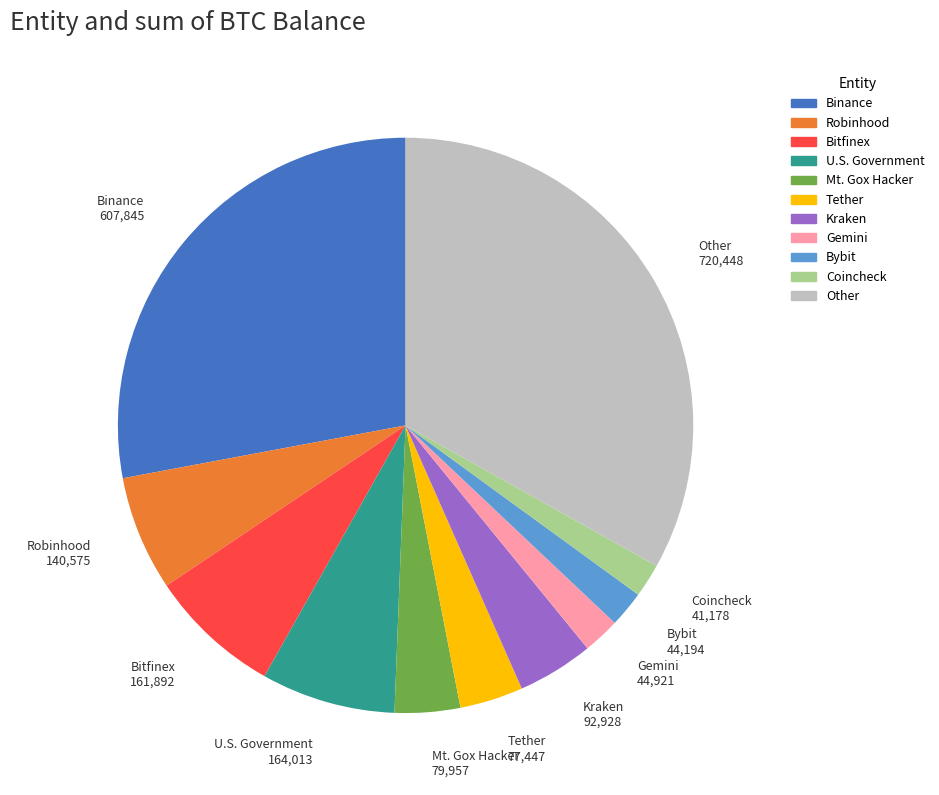

Approximately how many times larger is the value at Binance compared to Bybit?

13.8